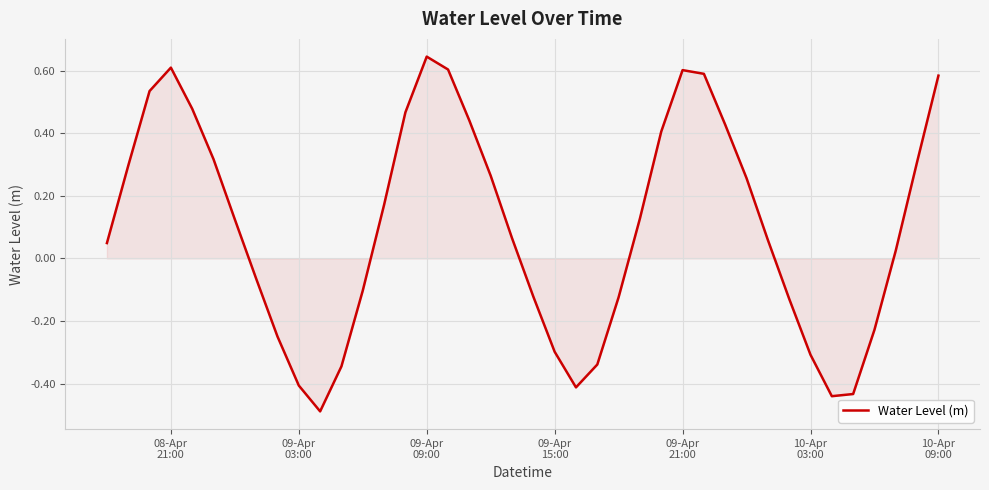

What is the minimum value shown in the chart?

-0.5